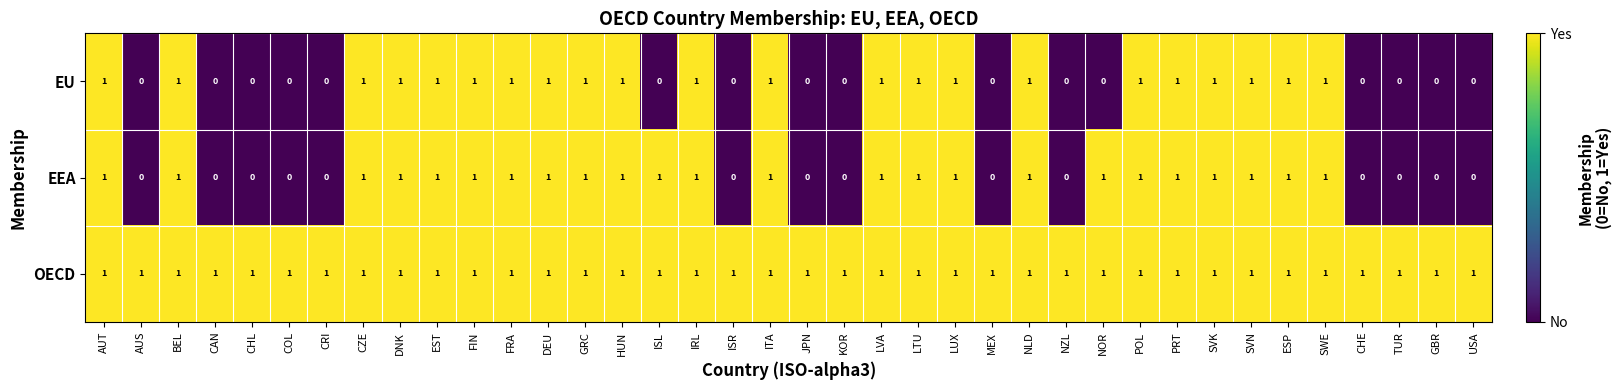

Which series has the largest total across all categories?

OECD